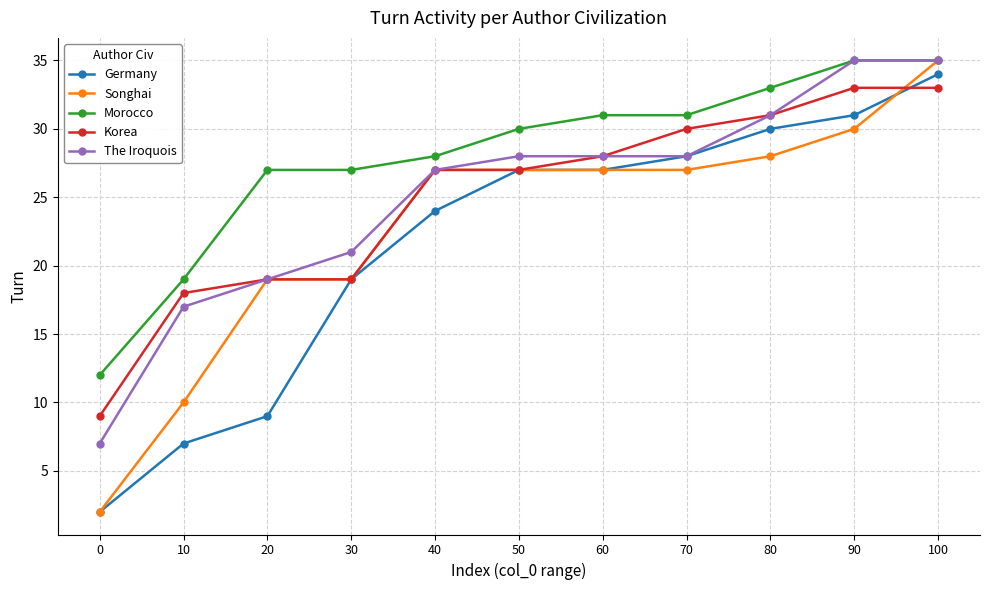

Reading left to right, extract all data points from this chart.

Germany: 0=2	10=7	20=9	30=19	40=24	50=27	60=27	70=28	80=30	90=31	100=34
Songhai: 0=2	10=10	20=19	30=19	40=27	50=27	60=27	70=27	80=28	90=30	100=35
Morocco: 0=12	10=19	20=27	30=27	40=28	50=30	60=31	70=31	80=33	90=35	100=35
Korea: 0=9	10=18	20=19	30=19	40=27	50=27	60=28	70=30	80=31	90=33	100=33
The Iroquois: 0=7	10=17	20=19	30=21	40=27	50=28	60=28	70=28	80=31	90=35	100=35